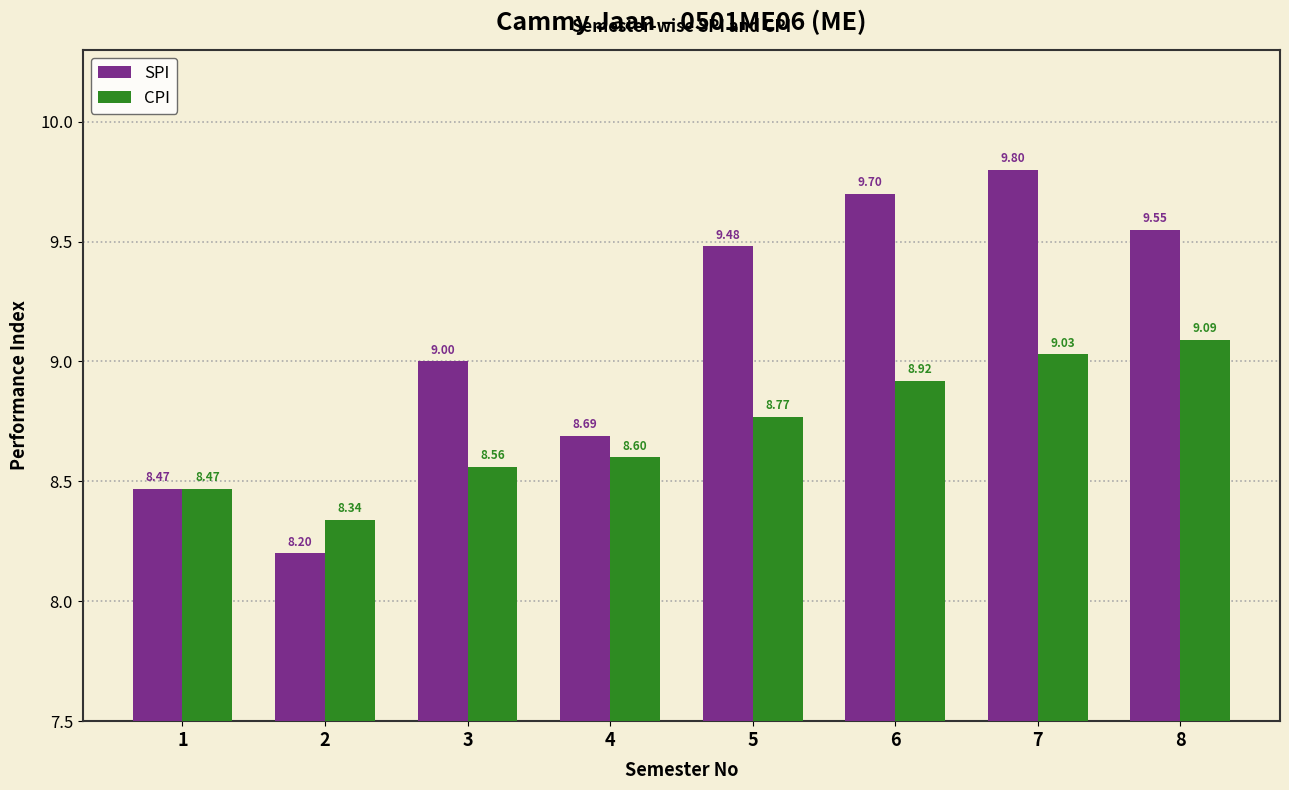

The SPI series shows 9.5 at 5. True or false?

True